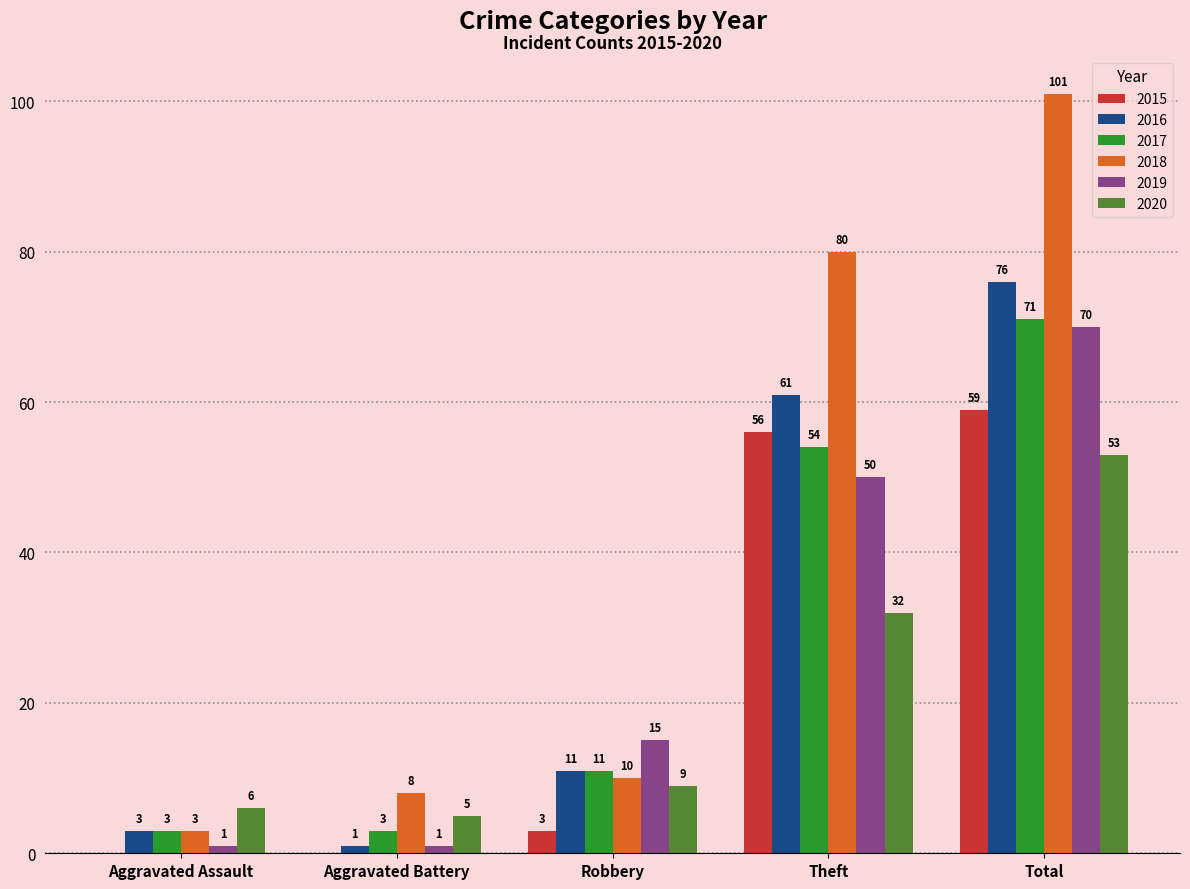

Reading left to right, transcribe all the data shown in this chart.

2015: 0	0	3	56	59
2016: 3	1	11	61	76
2017: 3	3	11	54	71
2018: 3	8	10	80	101
2019: 1	1	15	50	70
2020: 6	5	9	32	53